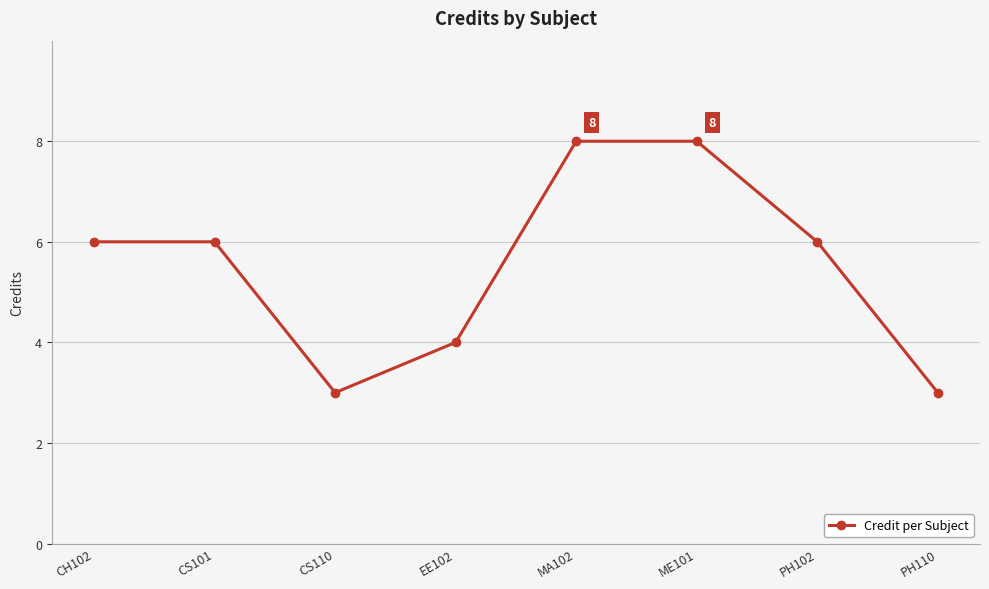

What is the ratio of the value at EE102 to the value at PH110?

1.3